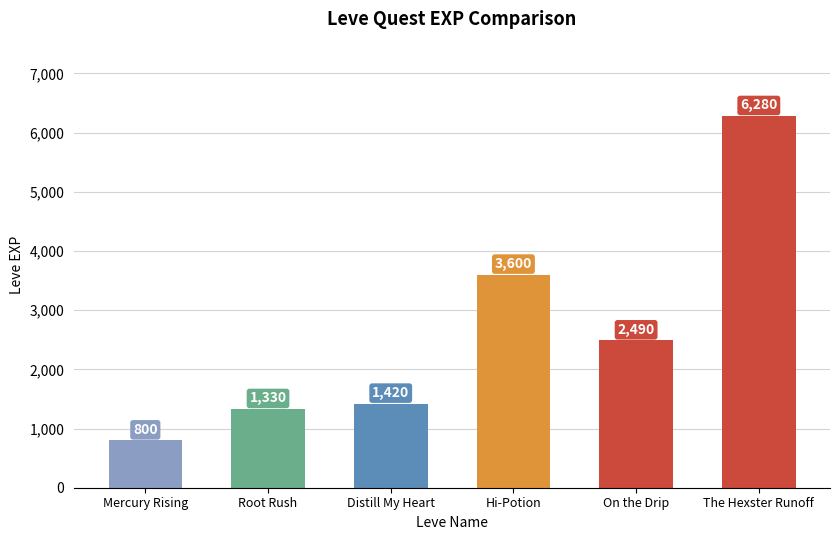

Does the chart contain any negative values?

No